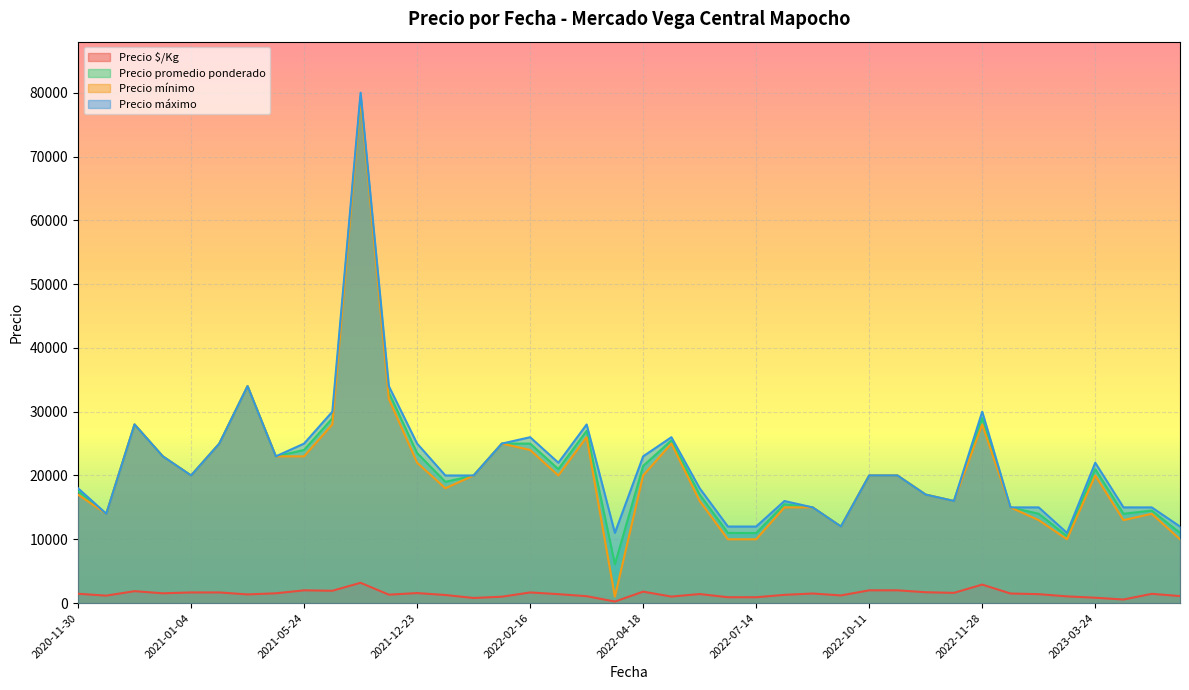

List the series in order of their peak value, highest first.

Precio máximo, Precio promedio ponderado, Precio mínimo, Precio $/Kg